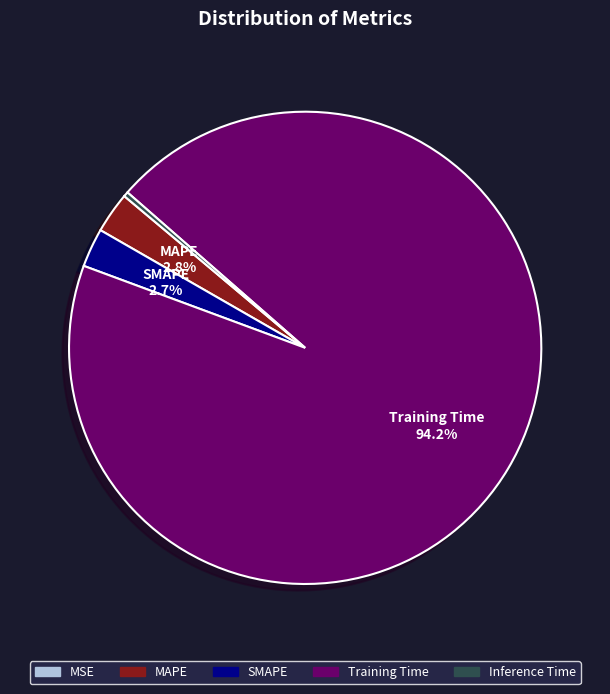

Between Inference Time and MAPE, which is larger?

MAPE